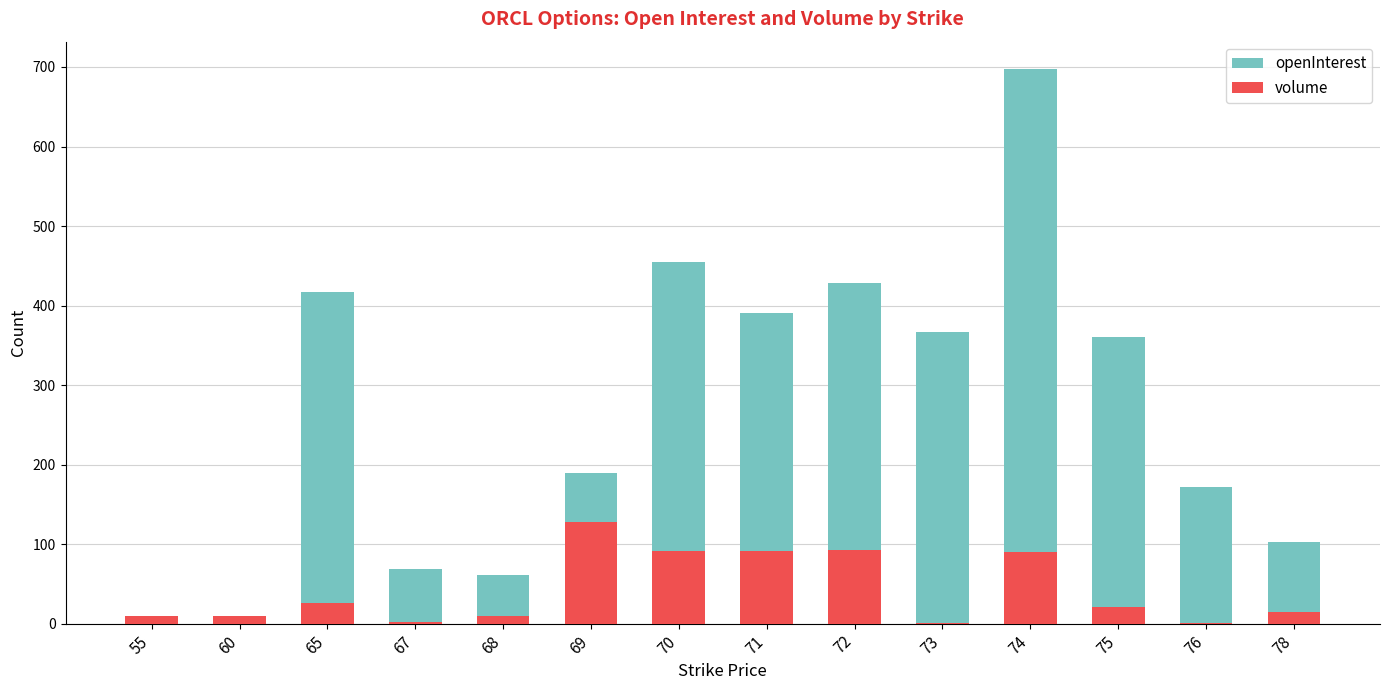

What is the sum of all openInterest values?

3730